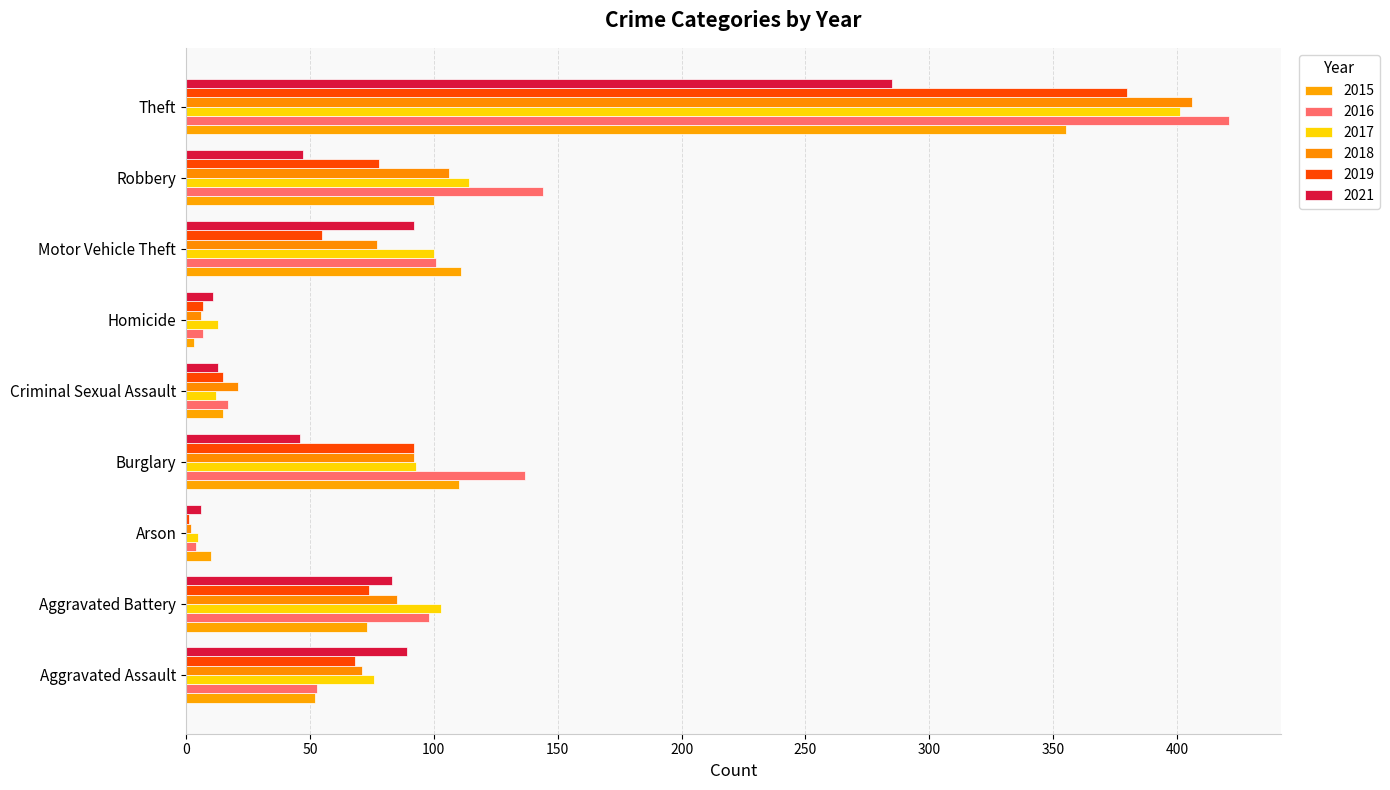

List the labels in order of 2017 value, smallest first.

Arson, Criminal Sexual Assault, Homicide, Aggravated Assault, Burglary, Motor Vehicle Theft, Aggravated Battery, Robbery, Theft